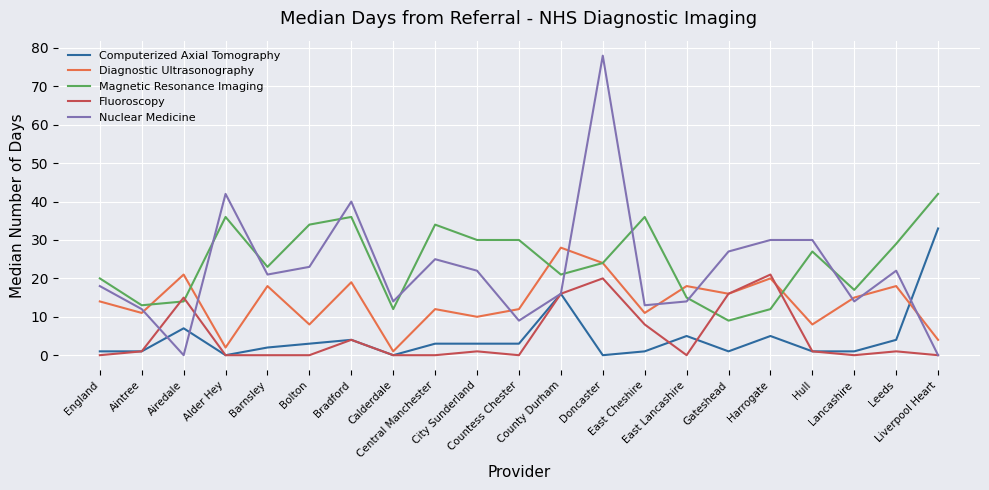

What is the difference between the Magnetic Resonance Imaging values at Leeds and Gateshead?

20